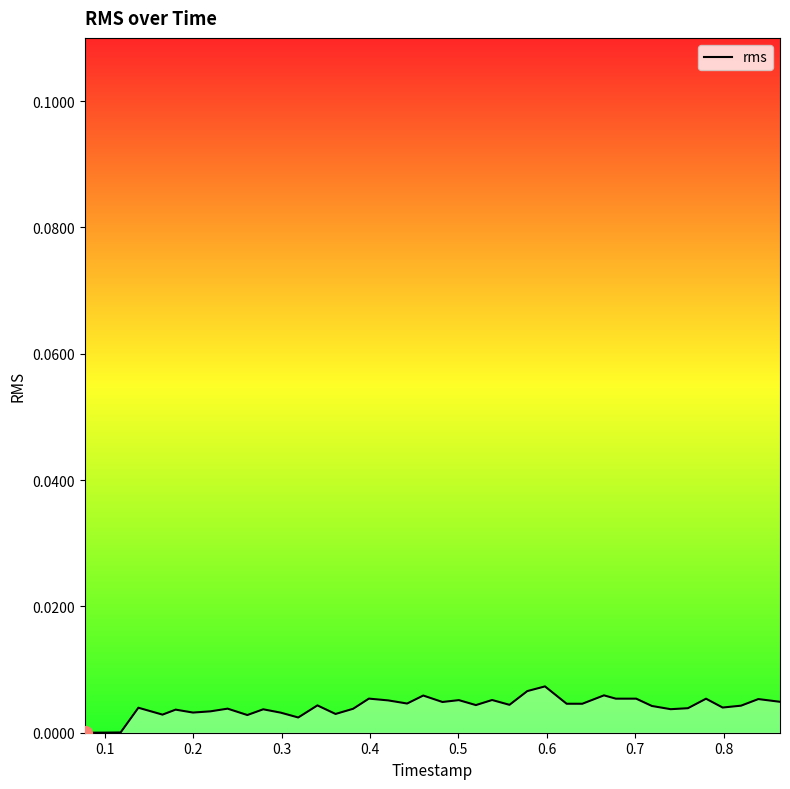

How many lines are shown in the chart?

1